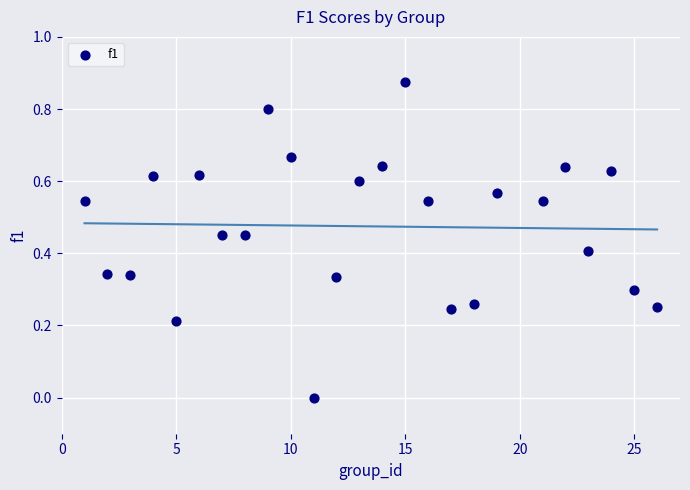

What is the range of X values (max minus min)?

25.0